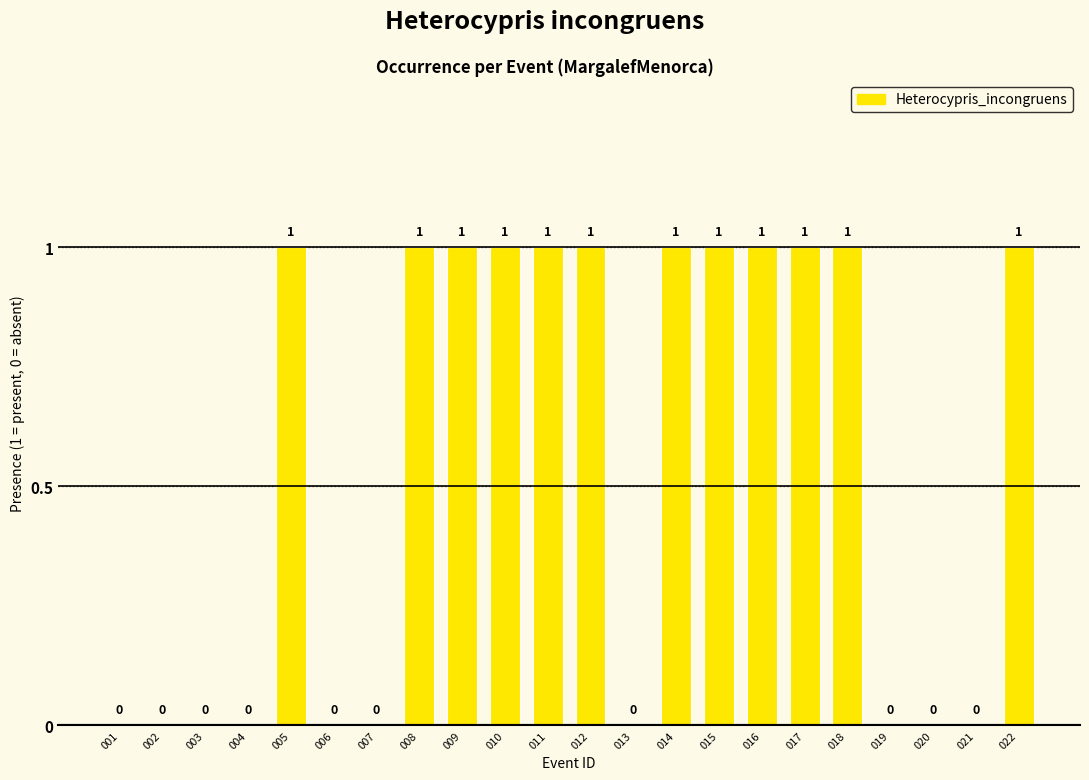

How many values are between 0 and 1?

22